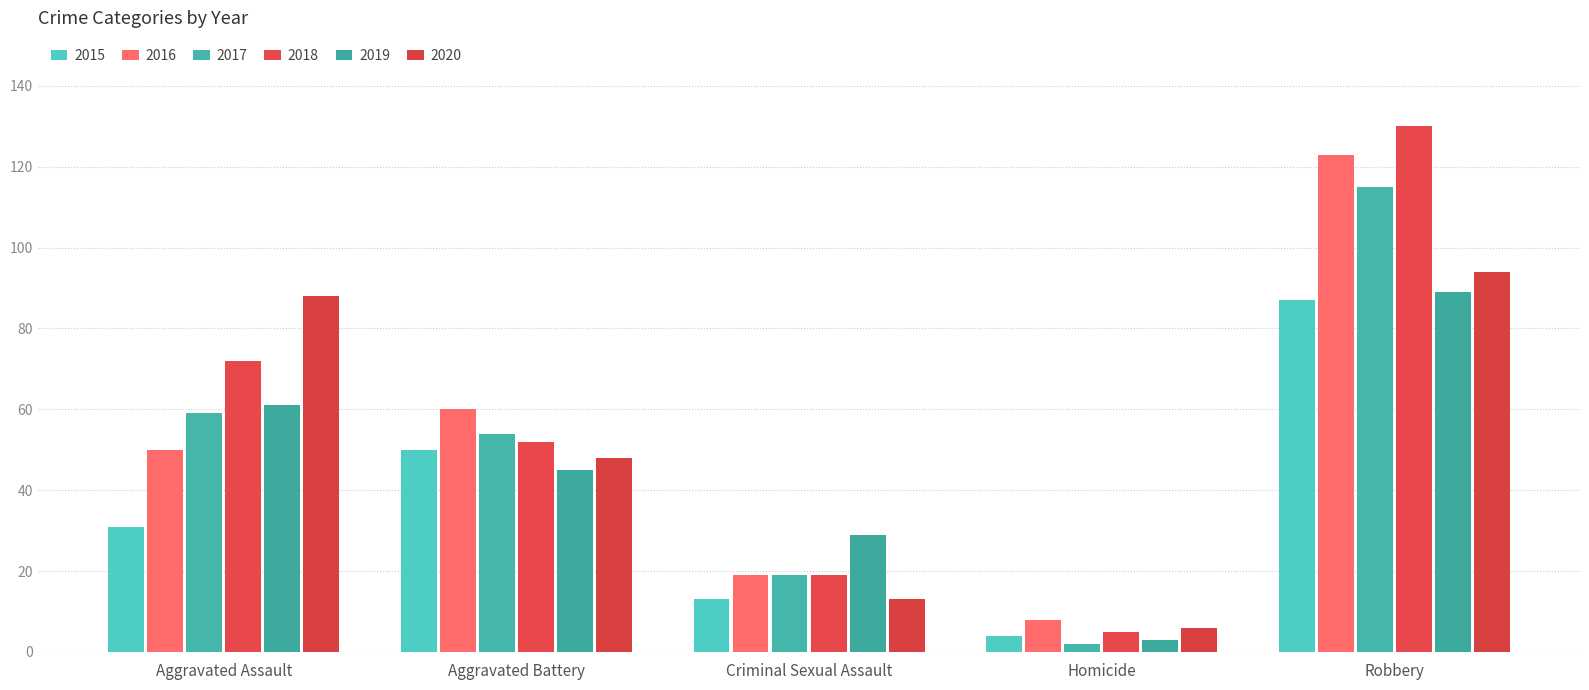

What is the sum of the 2018 values at Criminal Sexual Assault and Homicide?

24